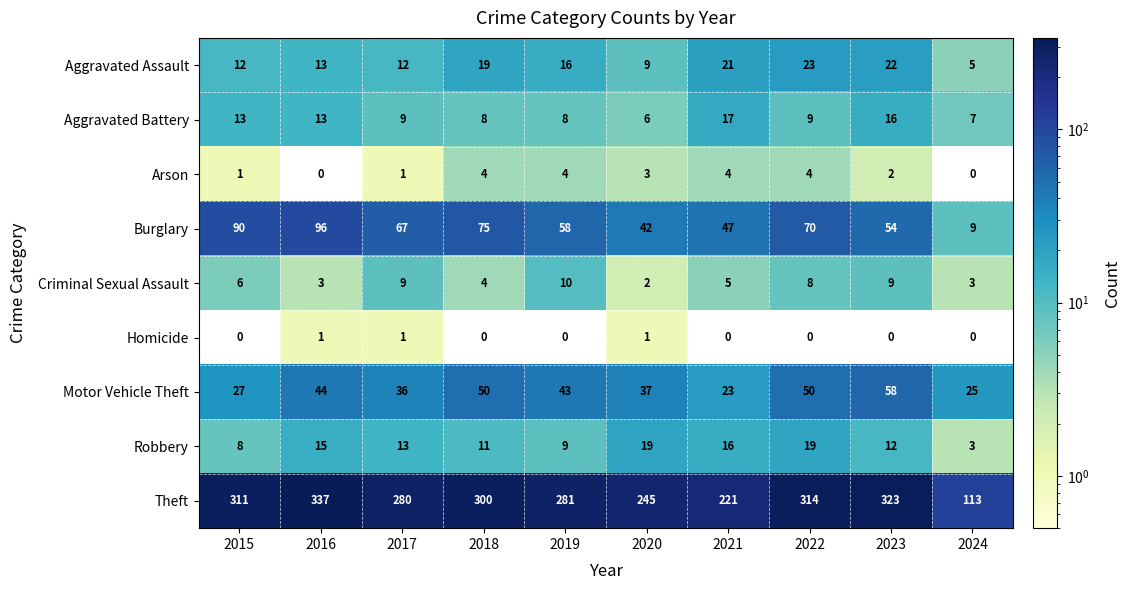

Is it true that Robbery equals 21 at 2023?

False